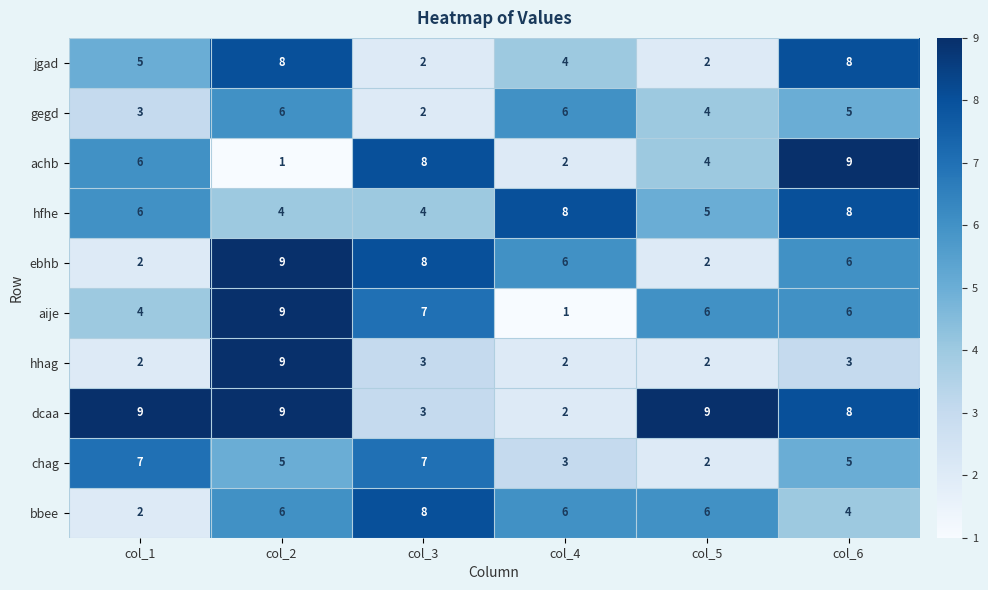

The value of ebhb at col_6 is 6. True or false?

True